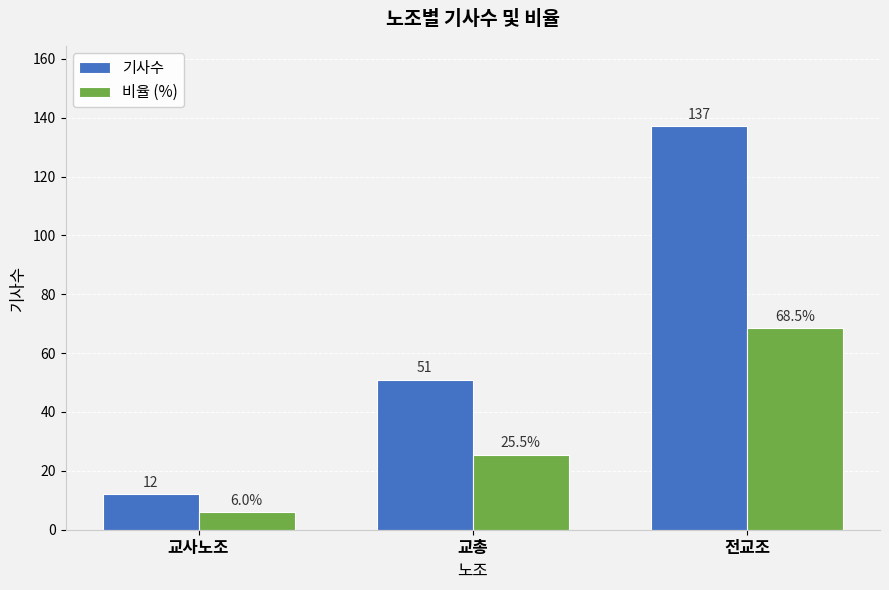

Is it true that 비율 (%) equals 25.5 at 교총?

True